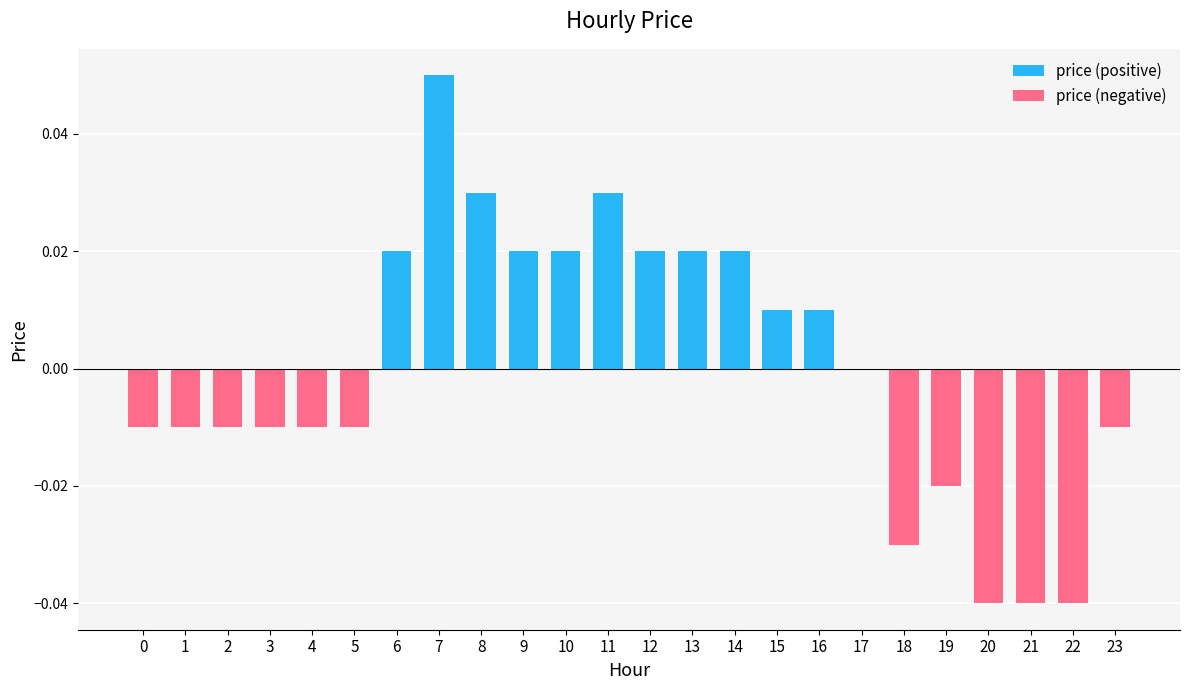

How many data points does each series have?

24